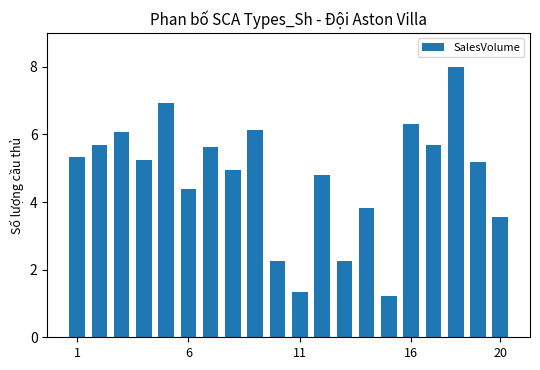

How many bars are there in total?

20